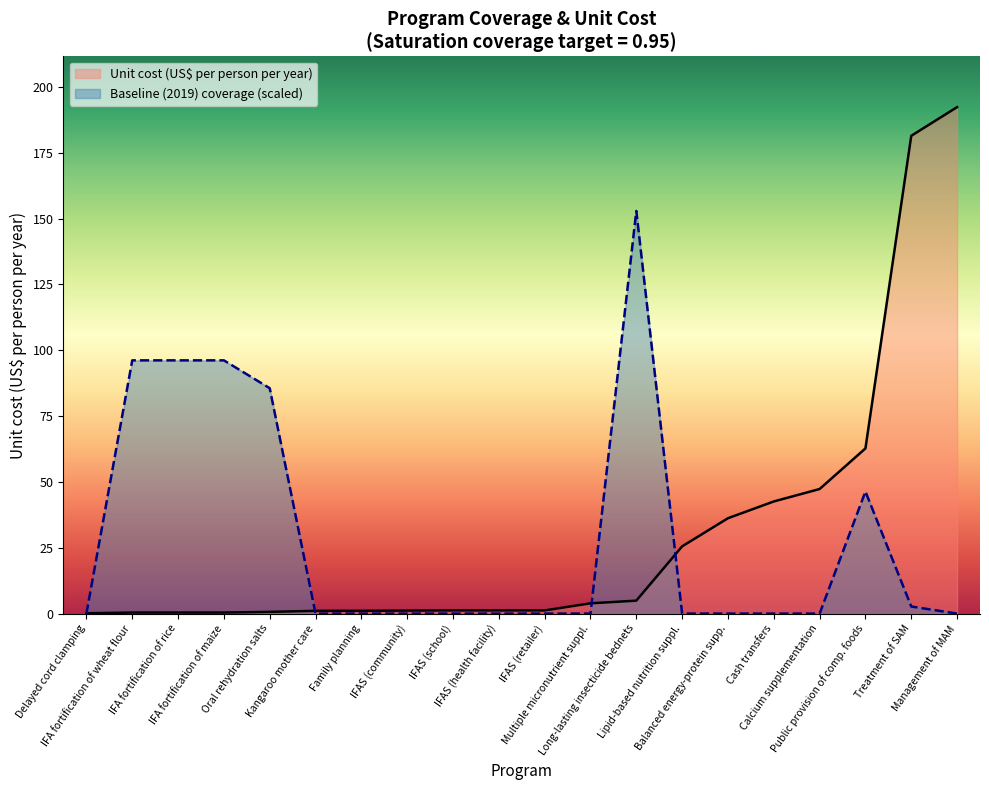

What is the maximum value shown in the chart?

192.3